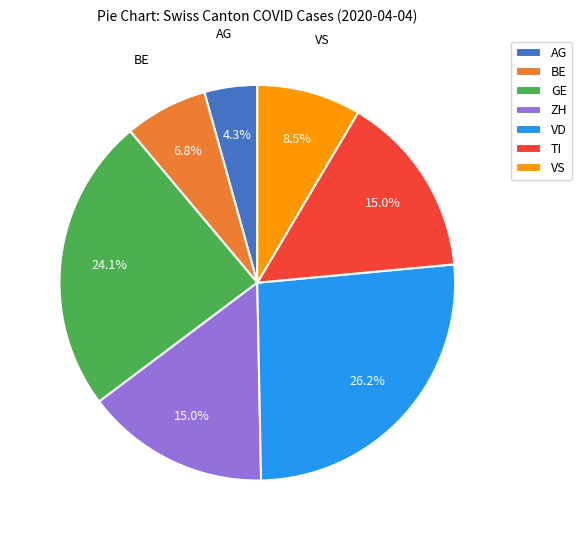

Is there a majority slice in this chart?

No